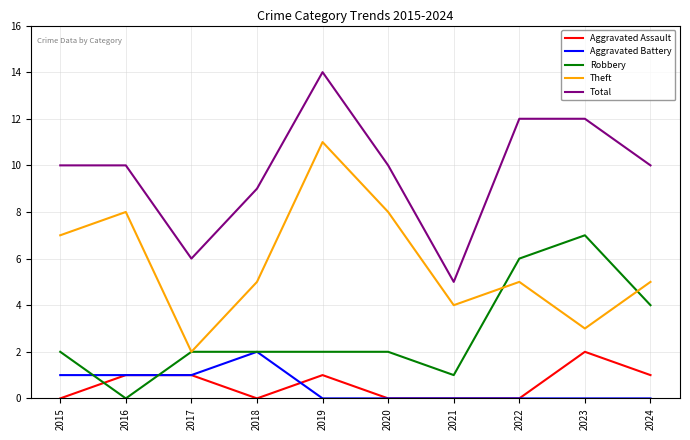

How many series are shown in this chart?

5